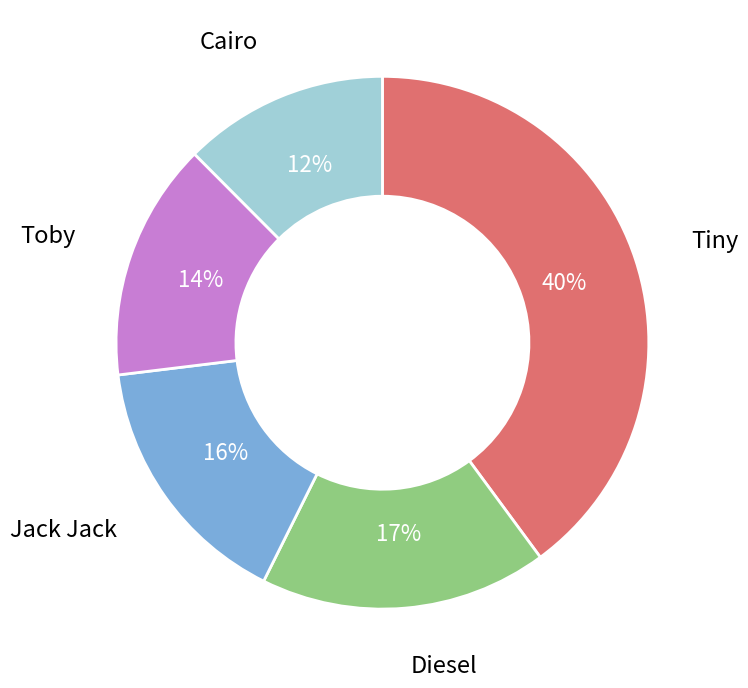

Is there a majority slice in this chart?

No